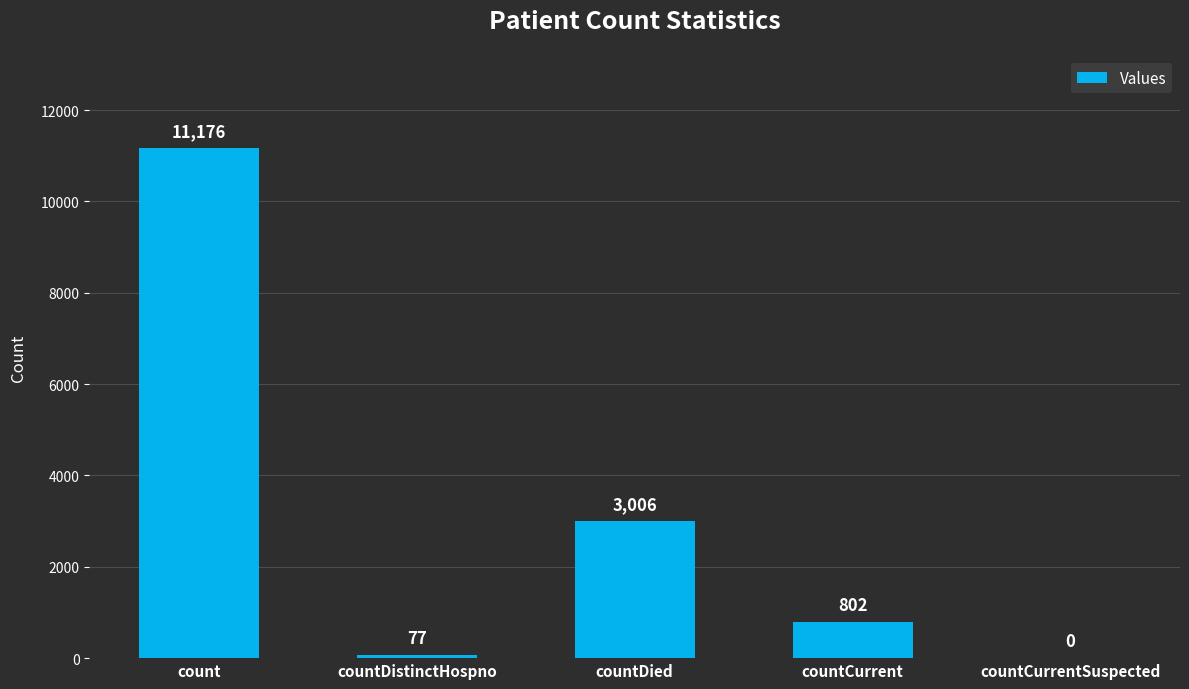

What is the average value?

3012